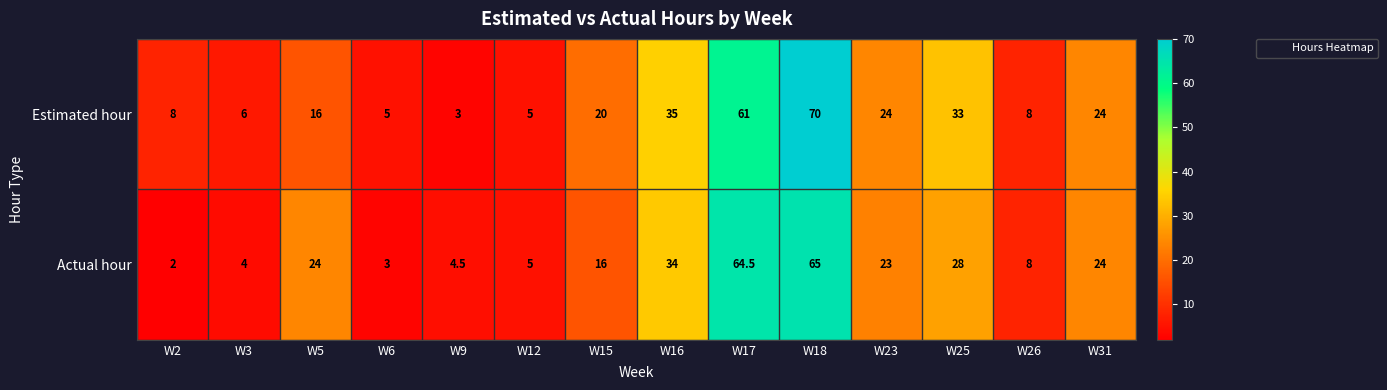

At W9, list the series in order from smallest to largest.

Estimated hour, Actual hour